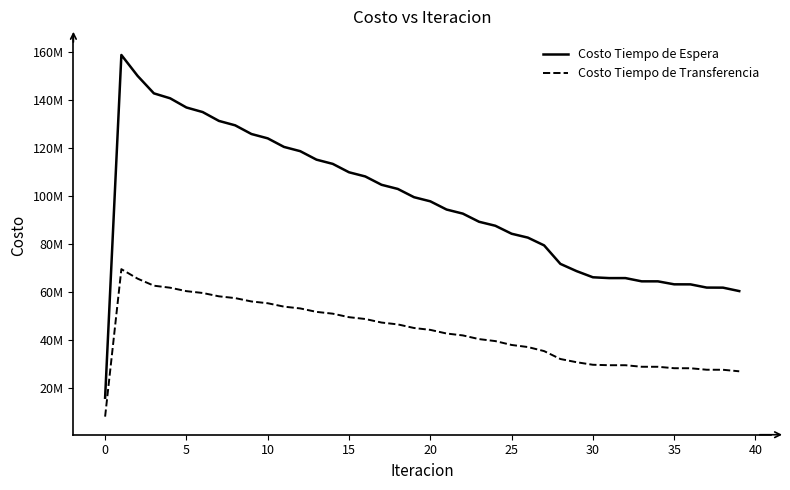

What are all the series names shown in the legend?

Costo Tiempo de Espera, Costo Tiempo de Transferencia